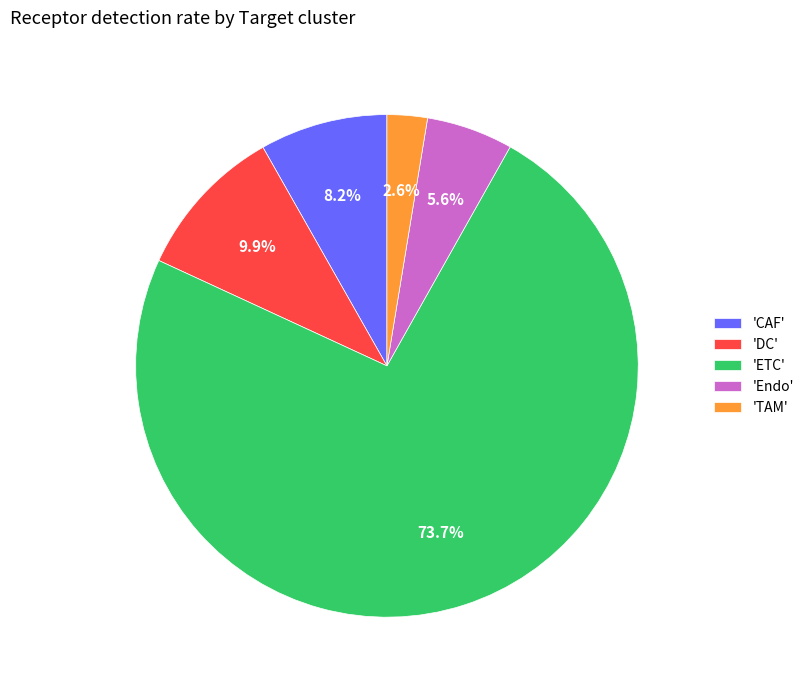

Between 'Endo' and 'ETC', which is larger?

'ETC'